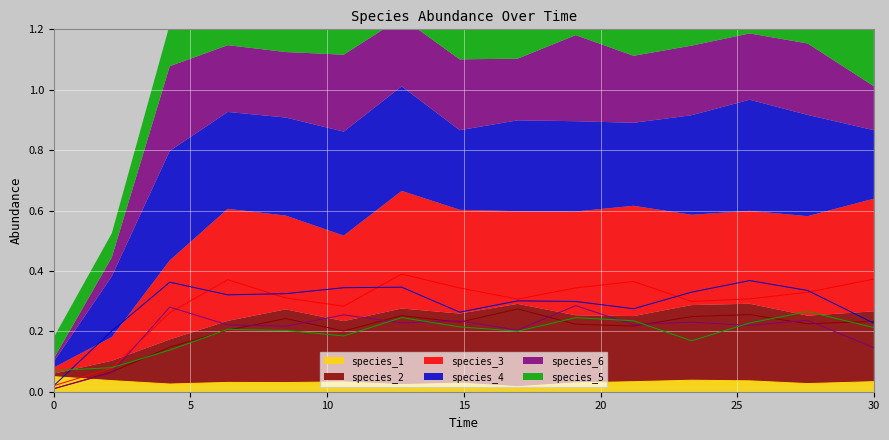

True or false: species_4 and species_2 intersect in this chart.

True